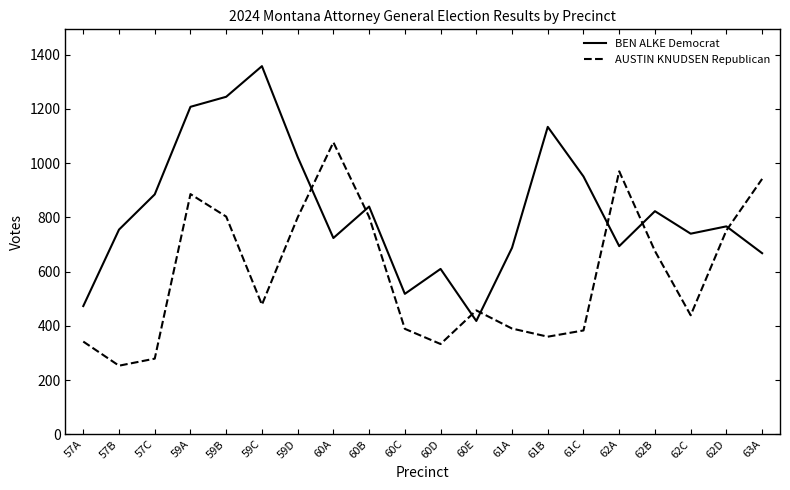

Is the value of AUSTIN KNUDSEN Republican at 57C greater than the value of BEN ALKE Democrat at 57C?

No